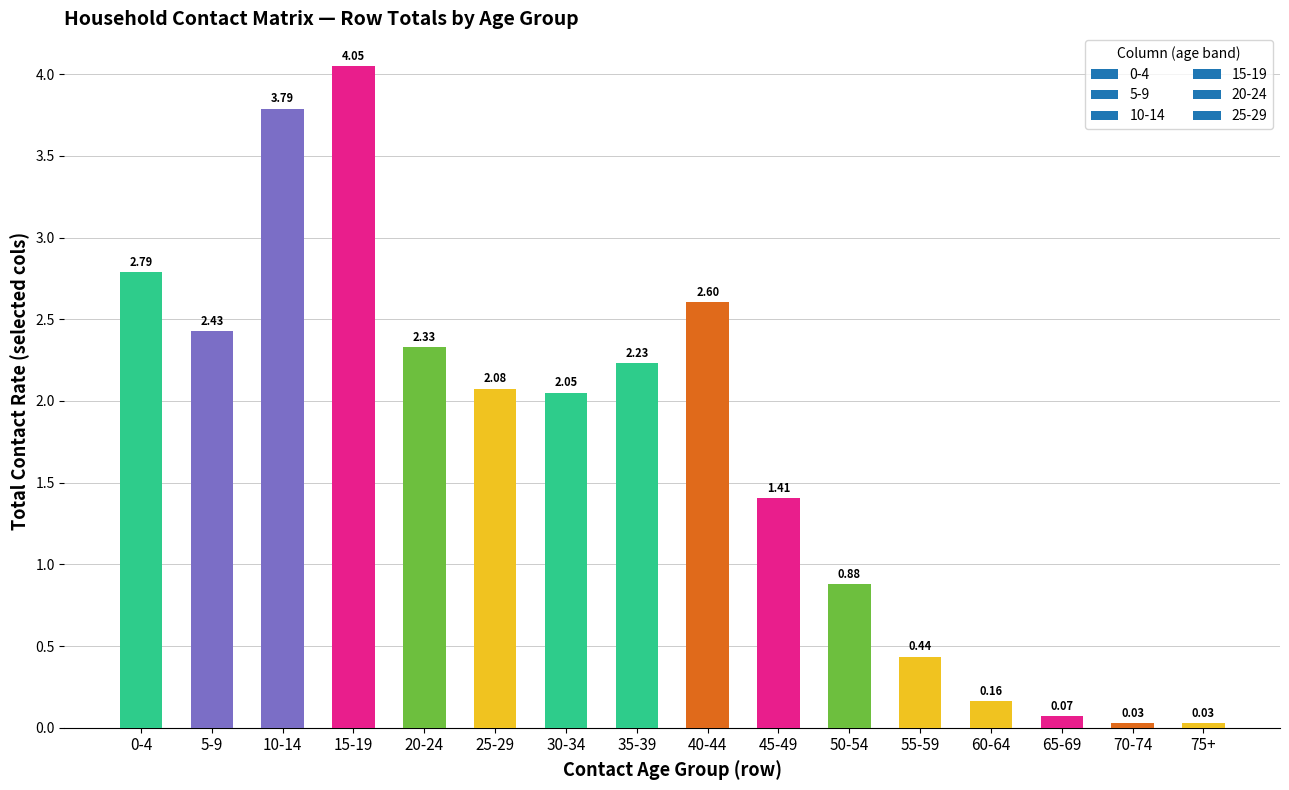

Which has a higher value, 20-24 or 40-44?

40-44